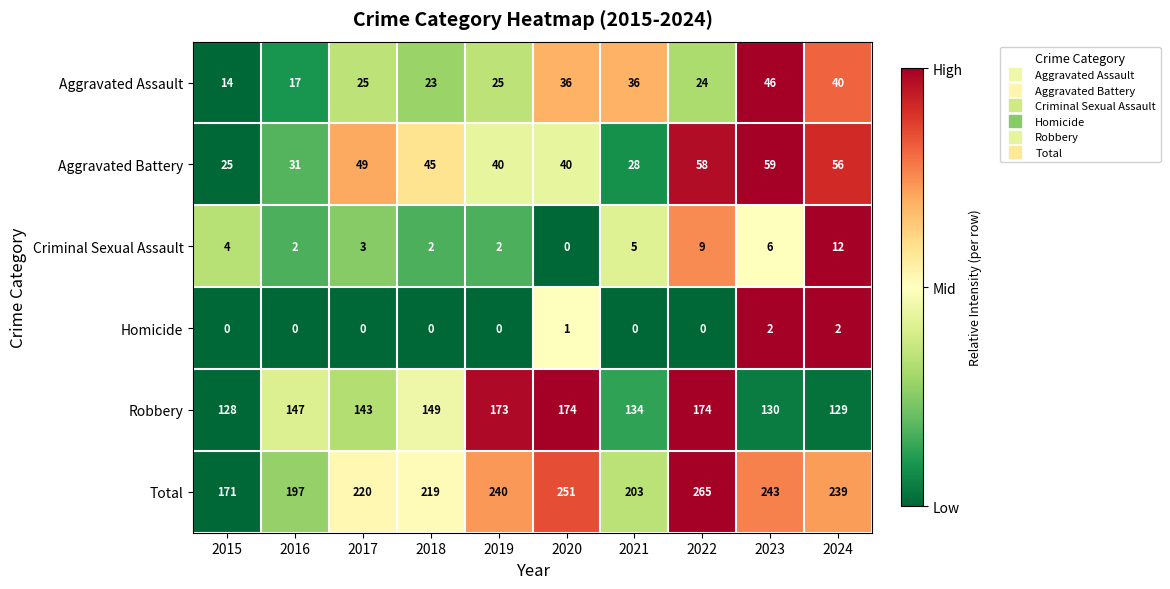

Rank the series at 2024 from highest to lowest value.

Total, Robbery, Aggravated Battery, Aggravated Assault, Criminal Sexual Assault, Homicide